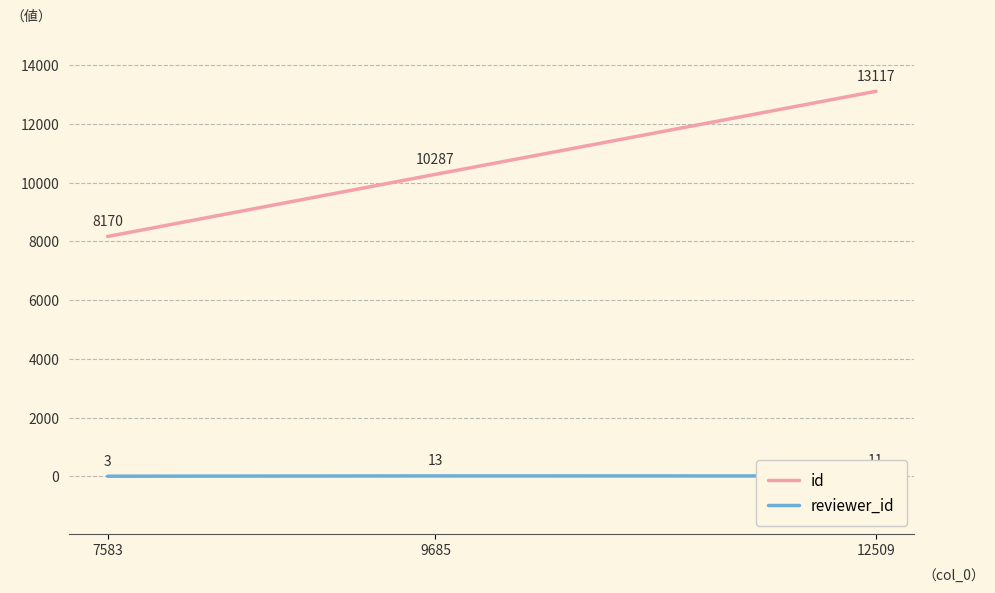

The value of id at 12509 is 18740. True or false?

False